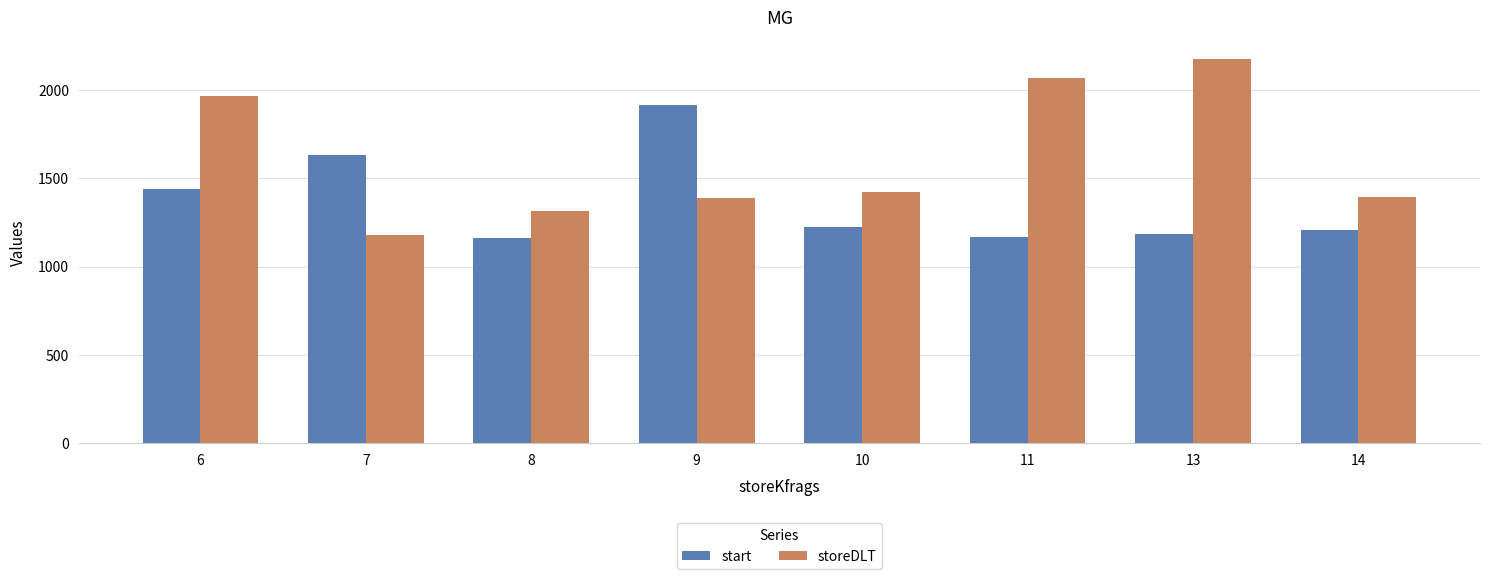

Count the number of categories in the chart.

8